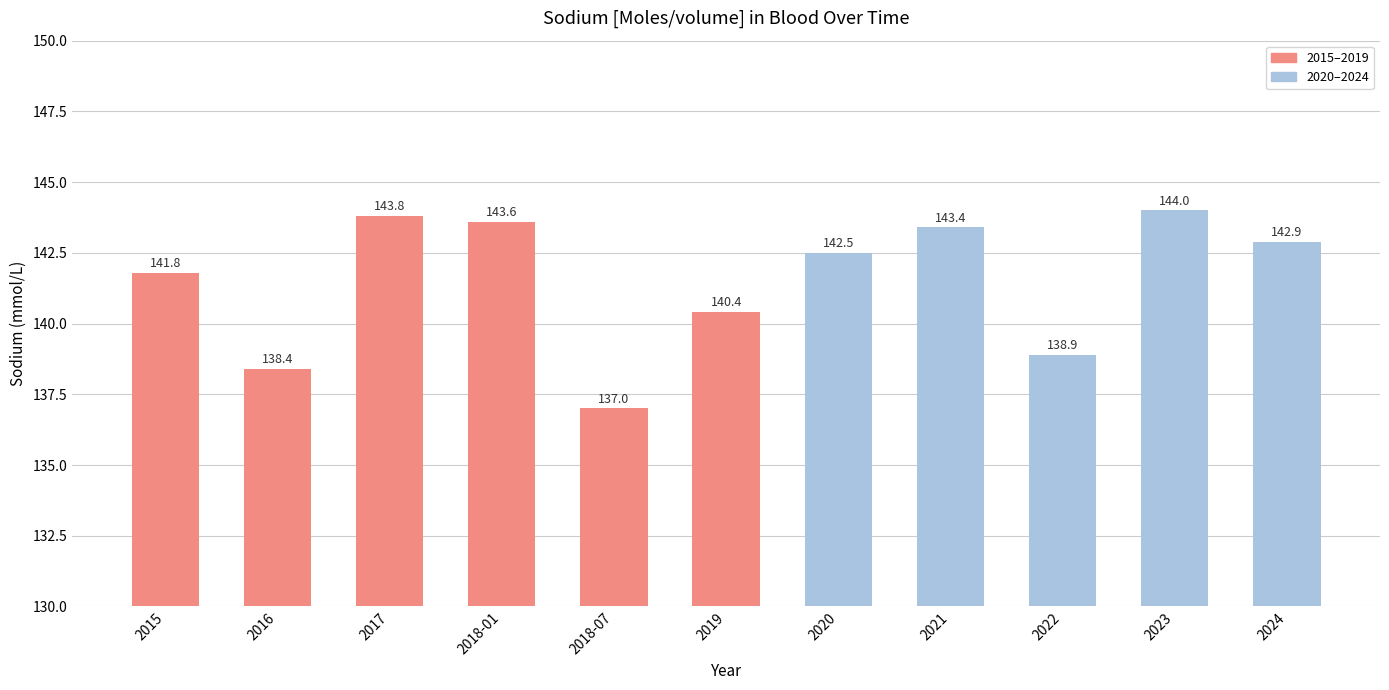

Which has a higher value, 2019 or 2018-01?

2018-01